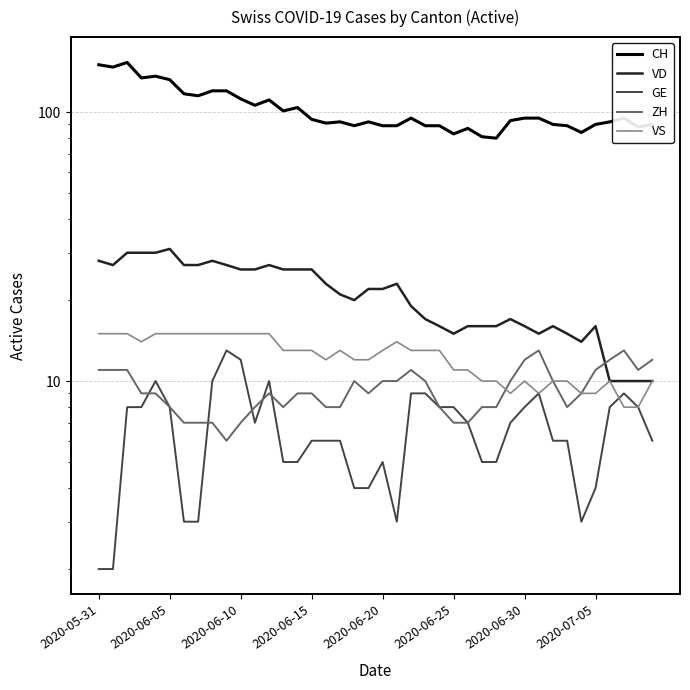

What position from the right is 2020-06-25?

15